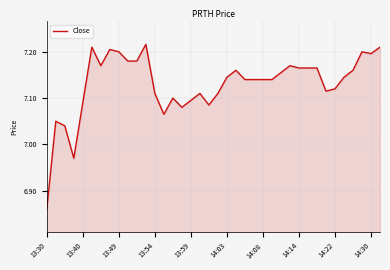

What is the difference between the maximum and minimum values?

0.4